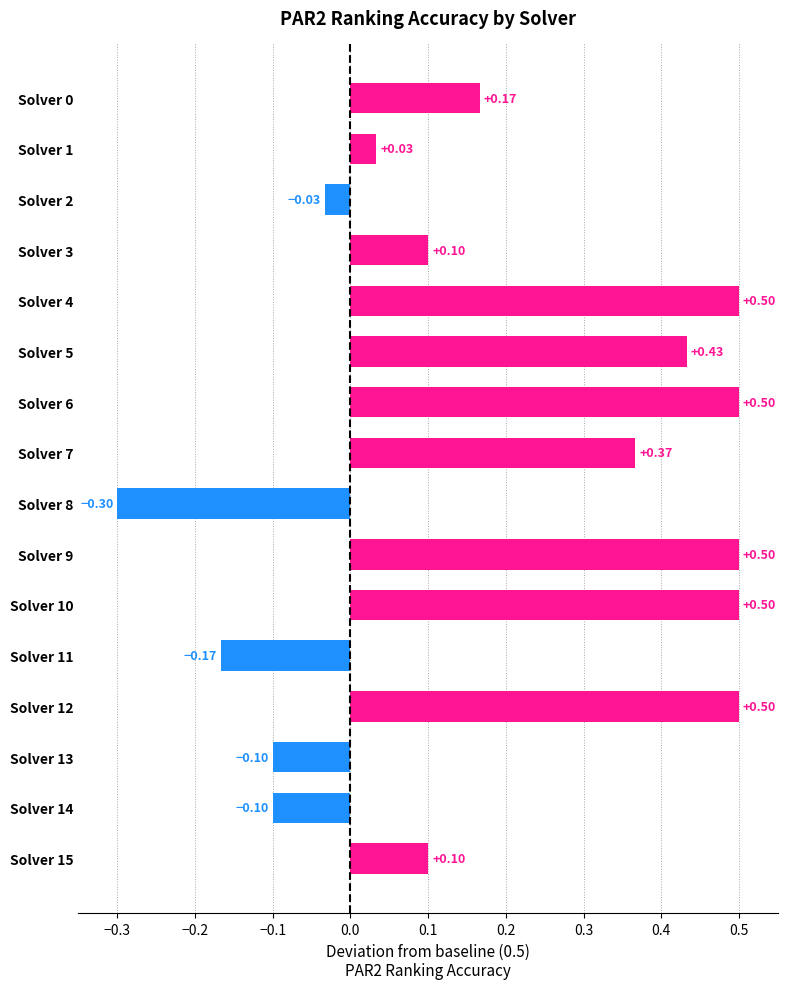

Which has a higher value, Solver 11 or Solver 12?

Solver 12